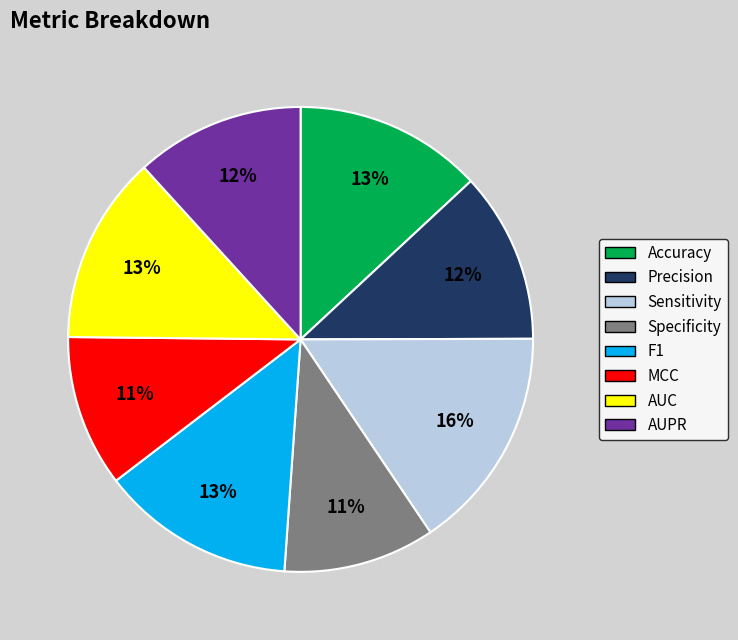

Do F1 and AUC together represent more than half of the pie?

No